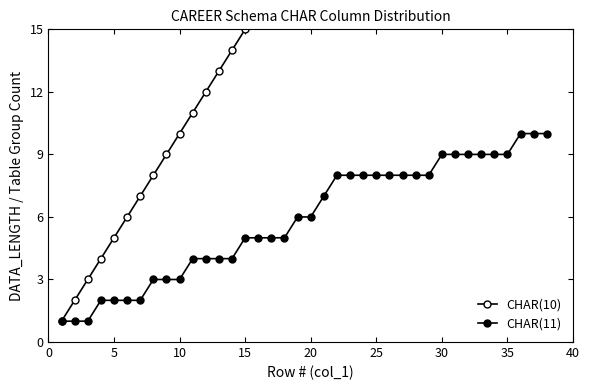

Which series has the largest total across all categories?

CHAR(10)